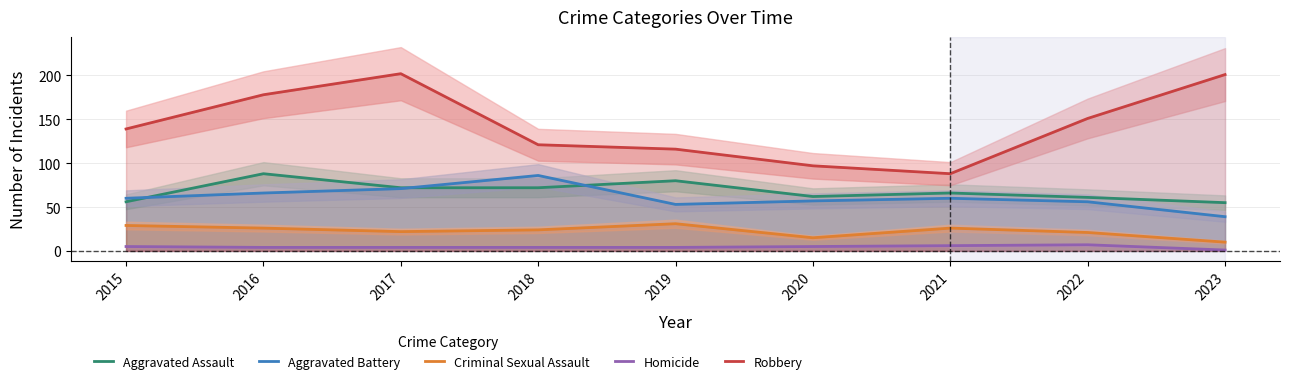

What is the difference between the highest and lowest values at 2023?

200